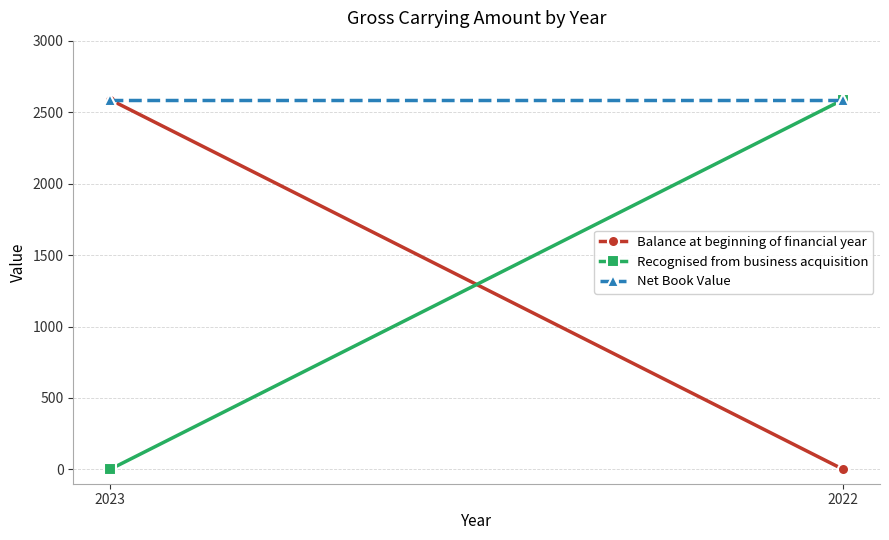

What is the average value of the Net Book Value series?

2588